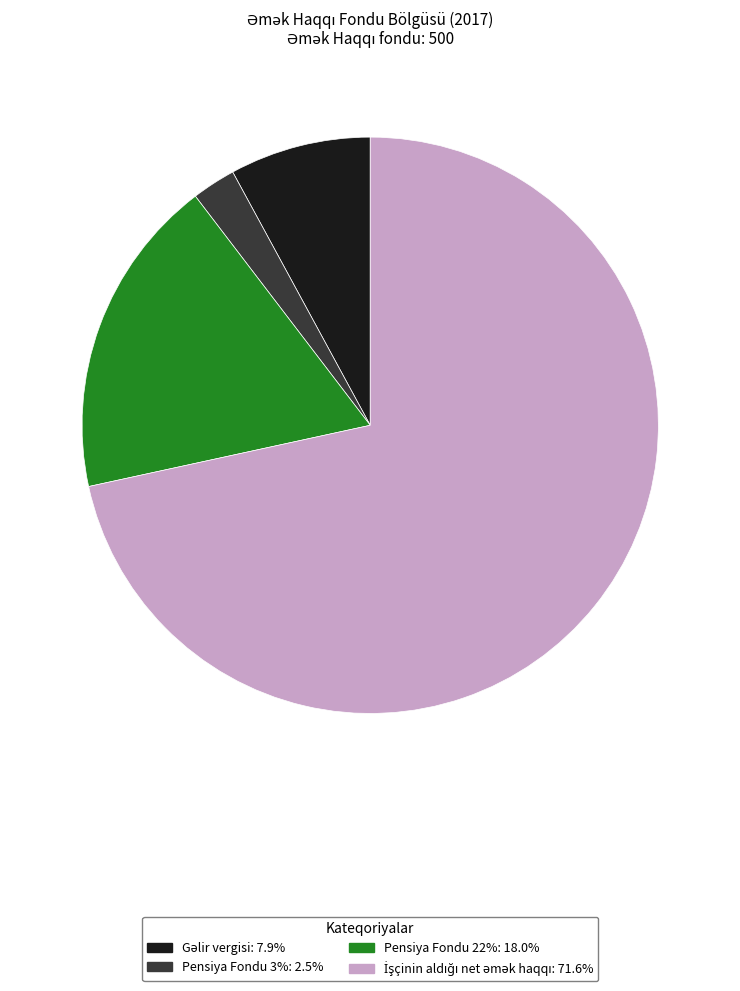

Does any single category account for the majority?

Yes